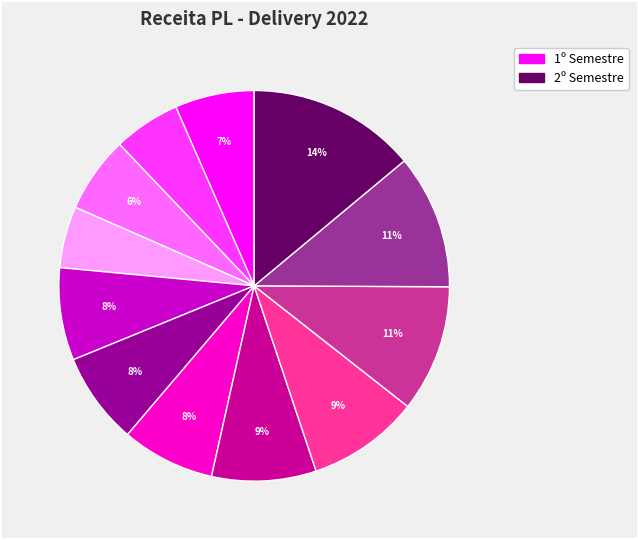

To the nearest percent, what is the average slice percentage?

8%